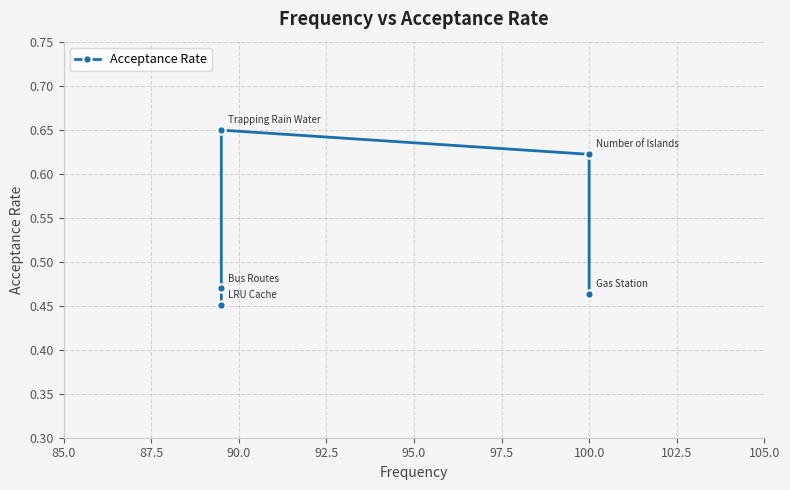

What is the smallest value displayed?

0.5